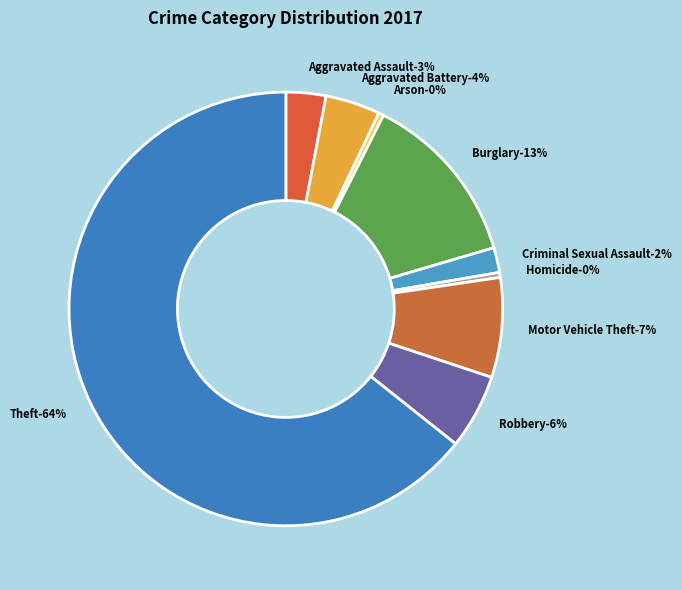

How much of the chart is everything except Burglary?

87.0%